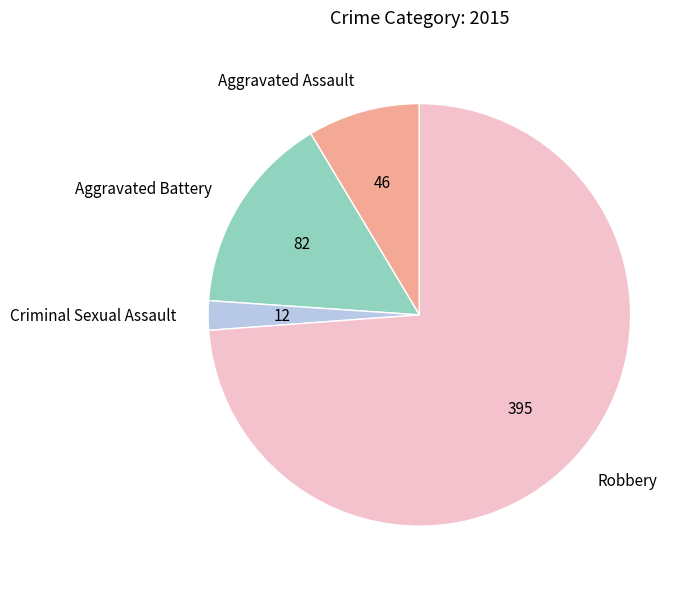

What is the largest slice in the pie chart?

Robbery